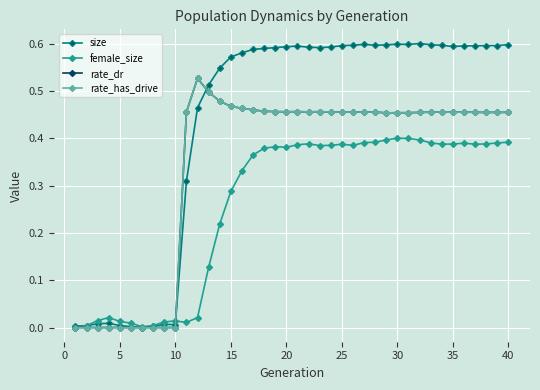

List the series in order of their peak value, lowest first.

female_size, rate_dr, rate_has_drive, size